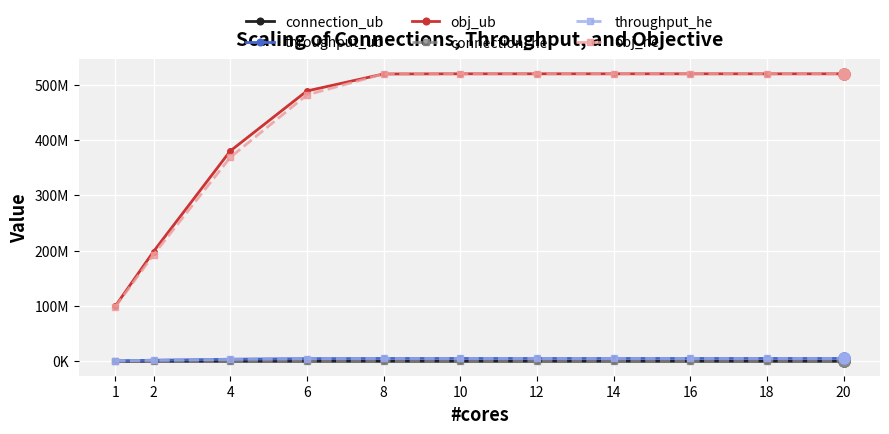

Which category has the lowest value in the throughput_he series?

1